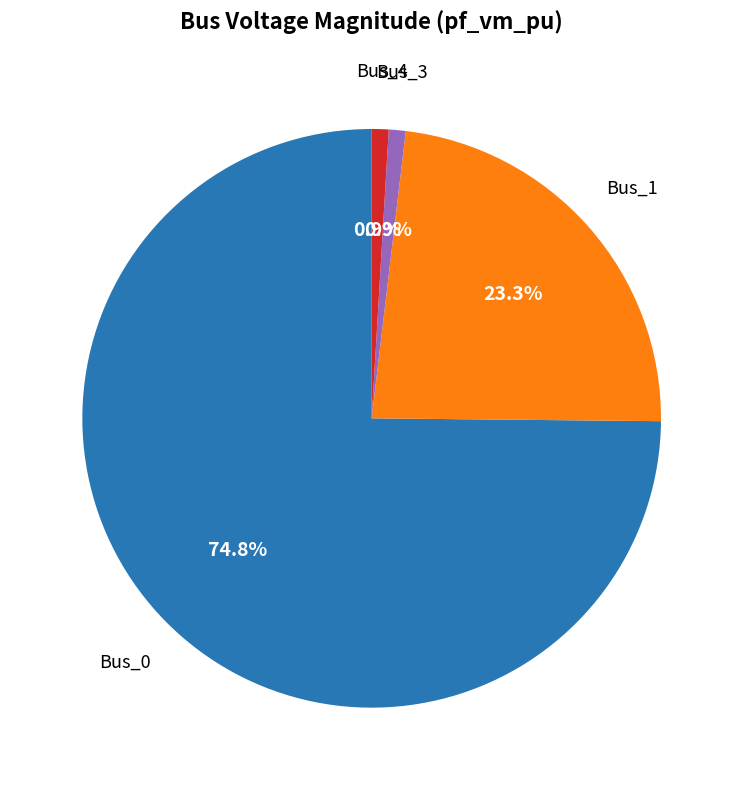

Is there a majority slice in this chart?

Yes